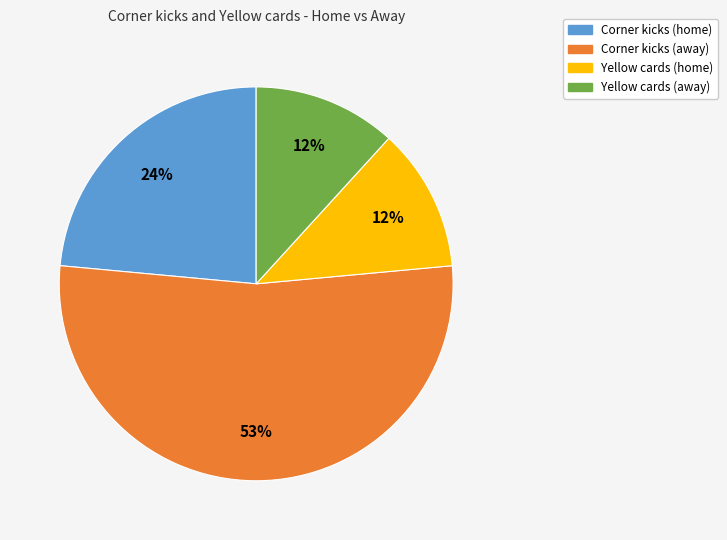

Which category has the biggest portion of the pie?

Corner kicks (away)